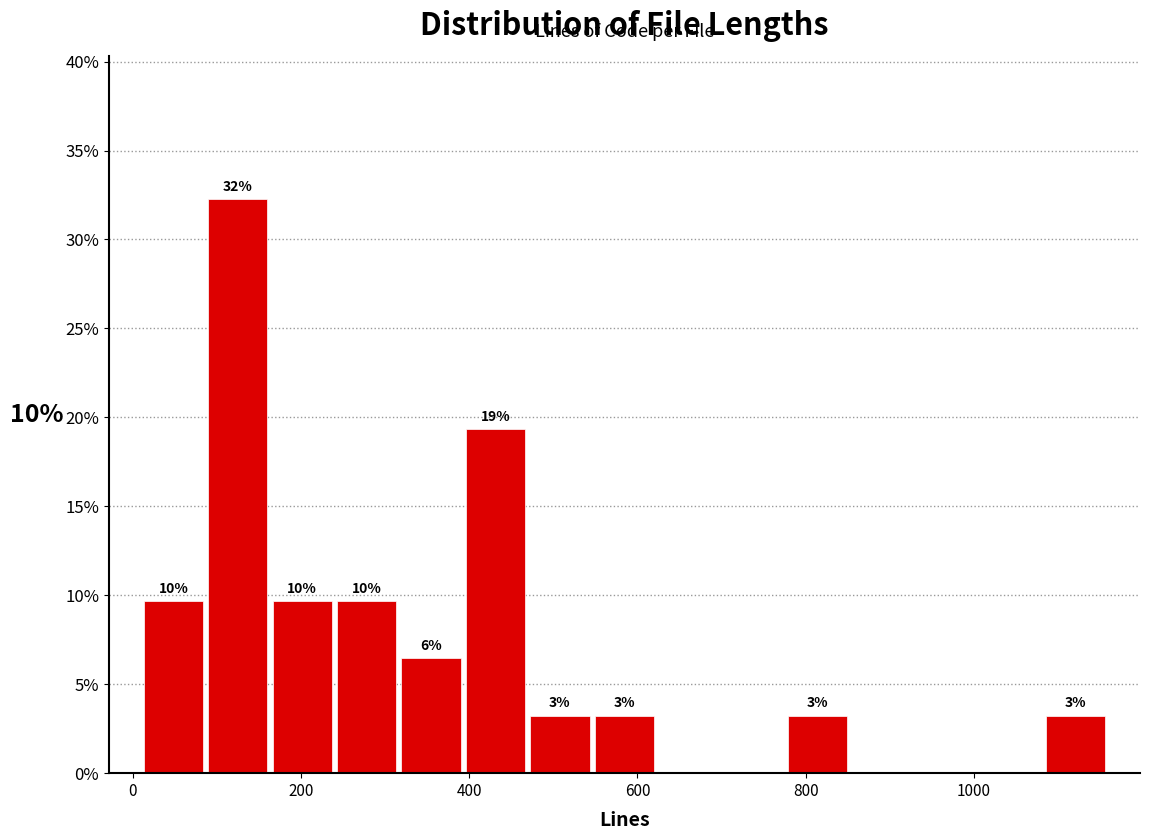

Around what value on the x-axis is the tallest bar? Give the approximate position of its centre, as read against the axis.

120